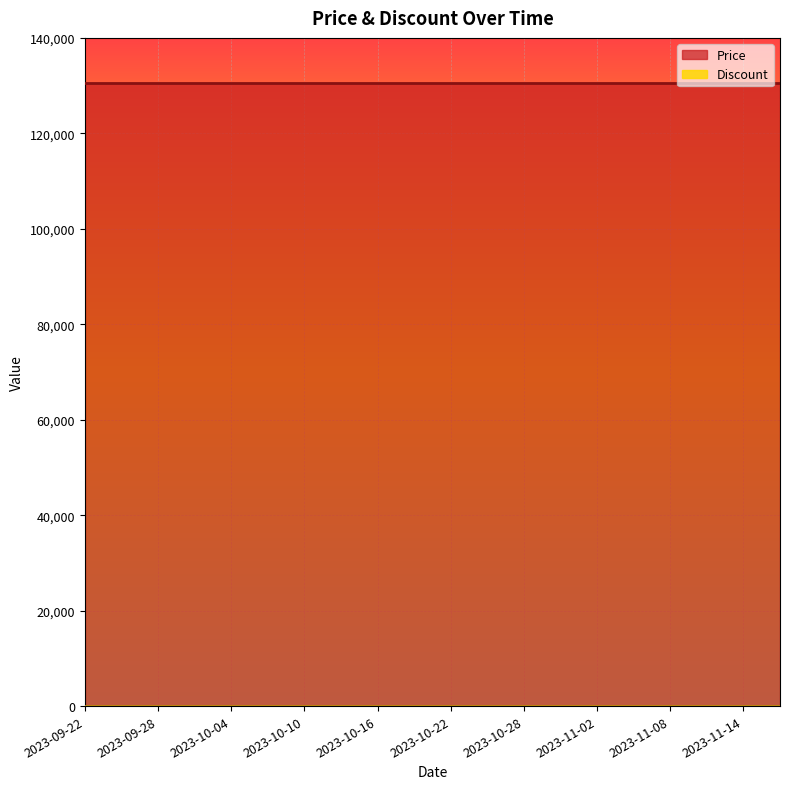

What position from the left is 2023-11-17?

20